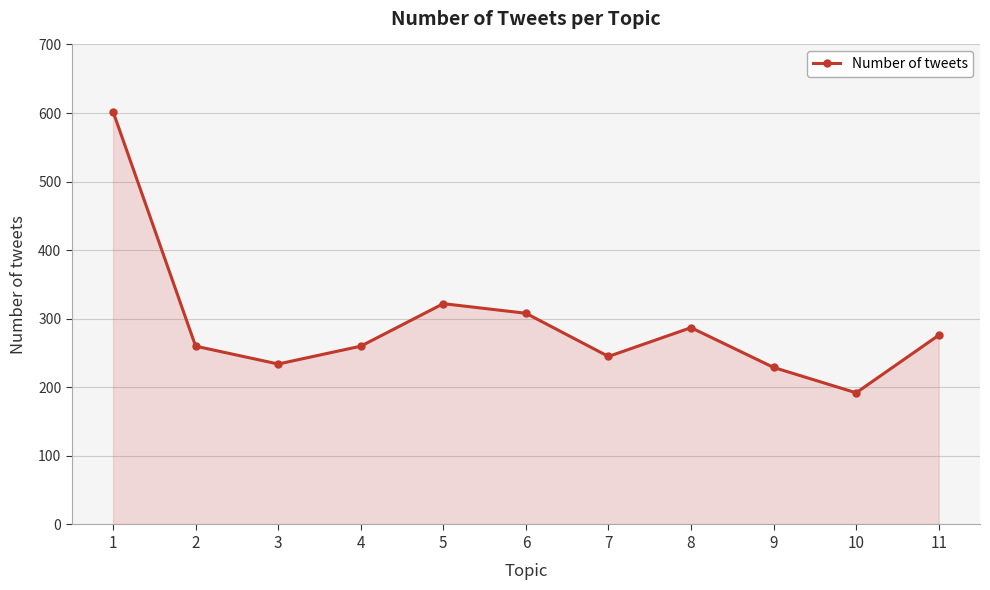

The value at 7 is 245. True or false?

True